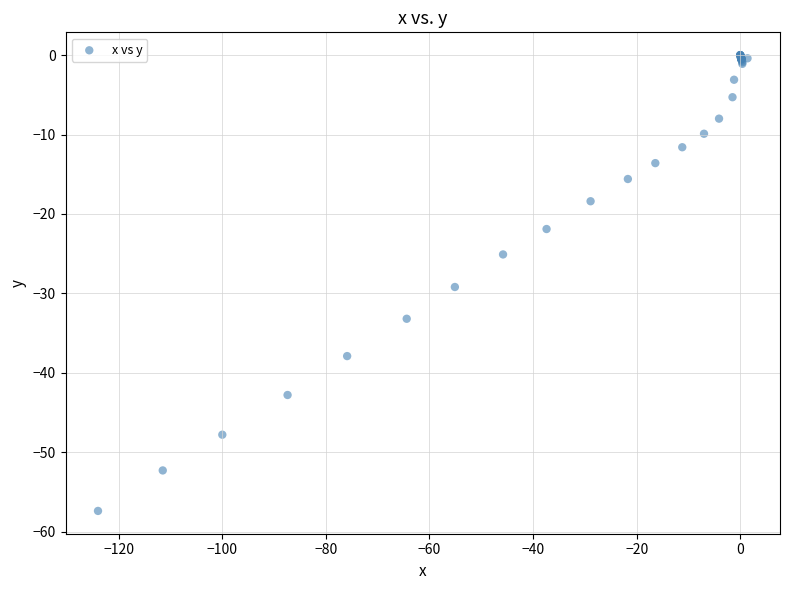

What Y value in the scatter plot is closest to -28?

-29.2